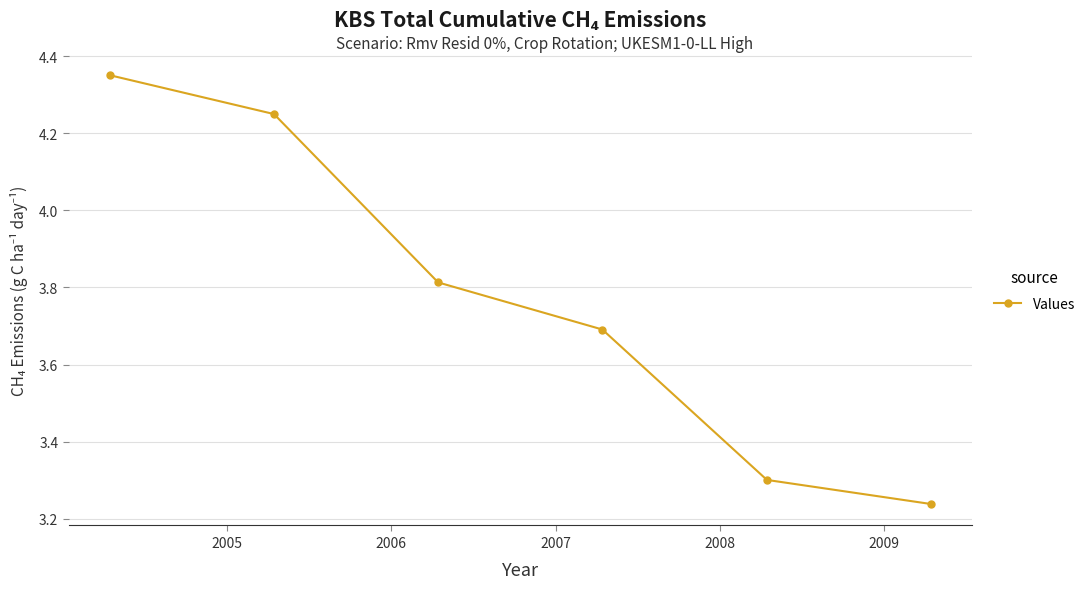

True or false: there are more than 2 points higher than both neighbors.

False